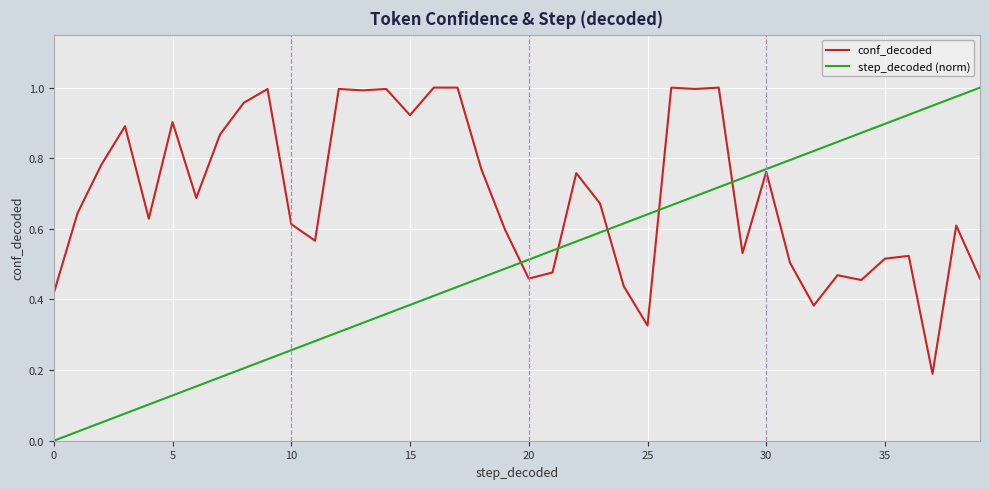

Rank the series by their average value, from highest to lowest.

conf_decoded, step_decoded (norm)